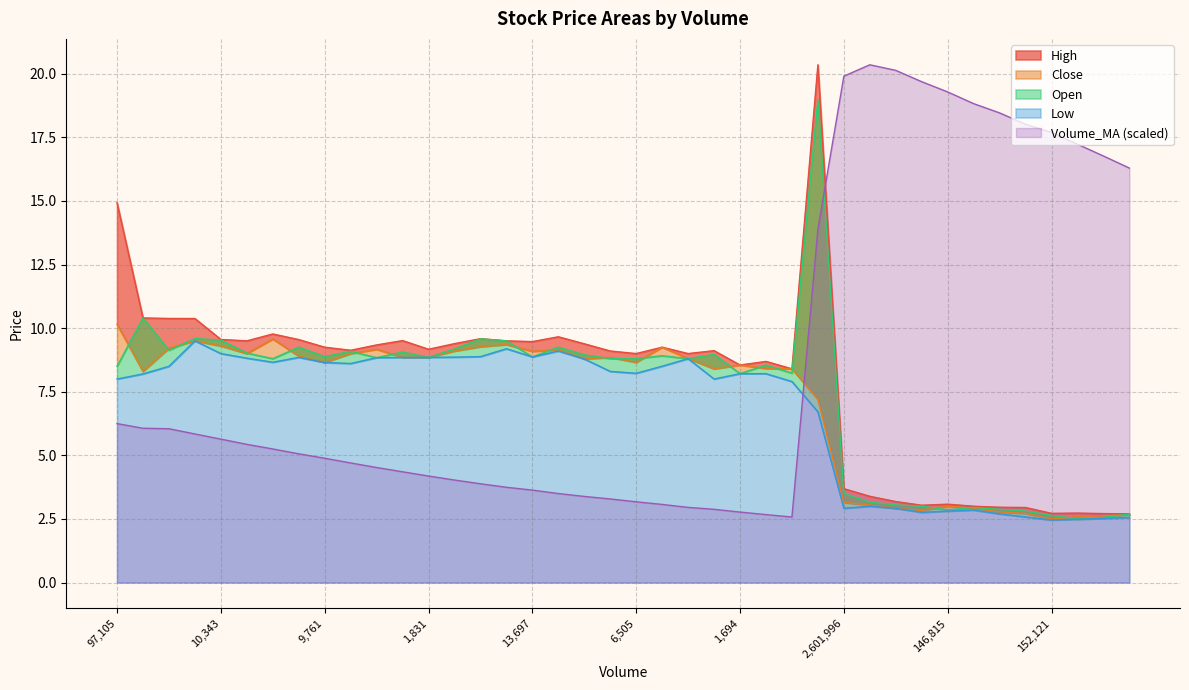

Which series changed the most between 1789 and 2601996?

Volume_MA